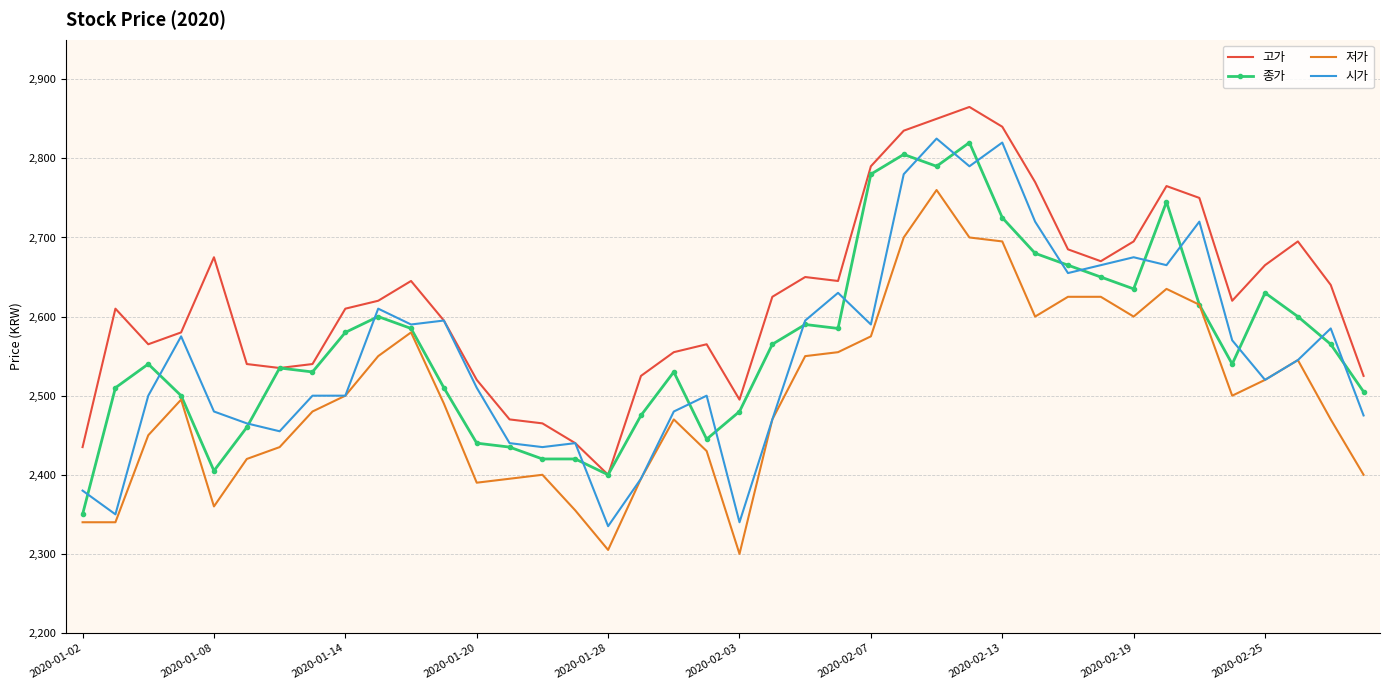

What is the lowest value of the 시가 series?

2335